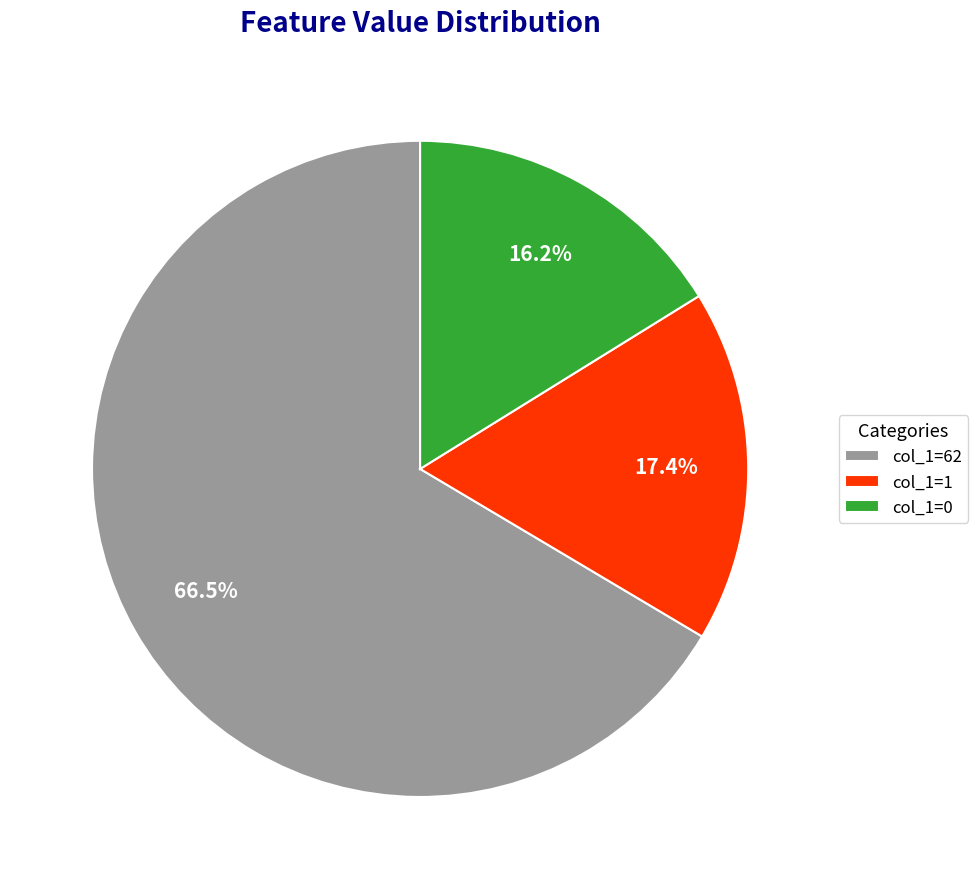

To the nearest percent, what is the difference between the largest and smallest slice percentages?

50%